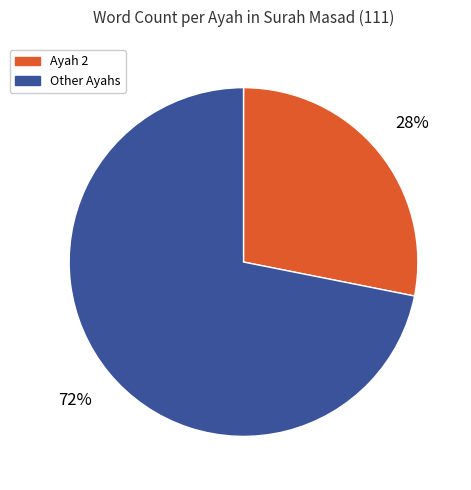

Rank the categories by value from lowest to highest.

Ayah 2, Other Ayahs